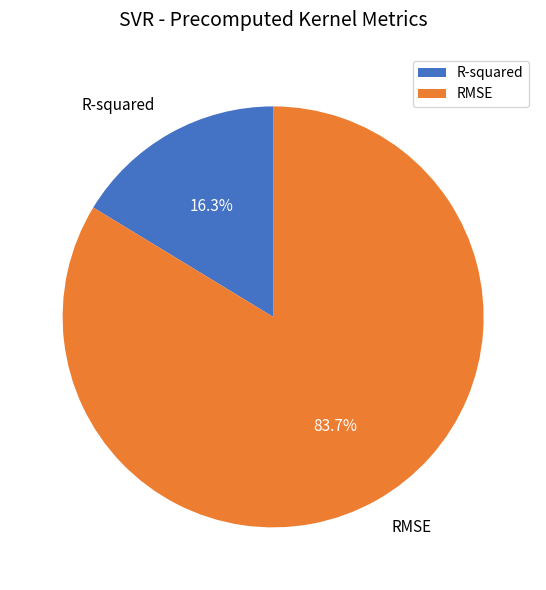

What percentage is the RMSE slice, to the nearest percent?

84%